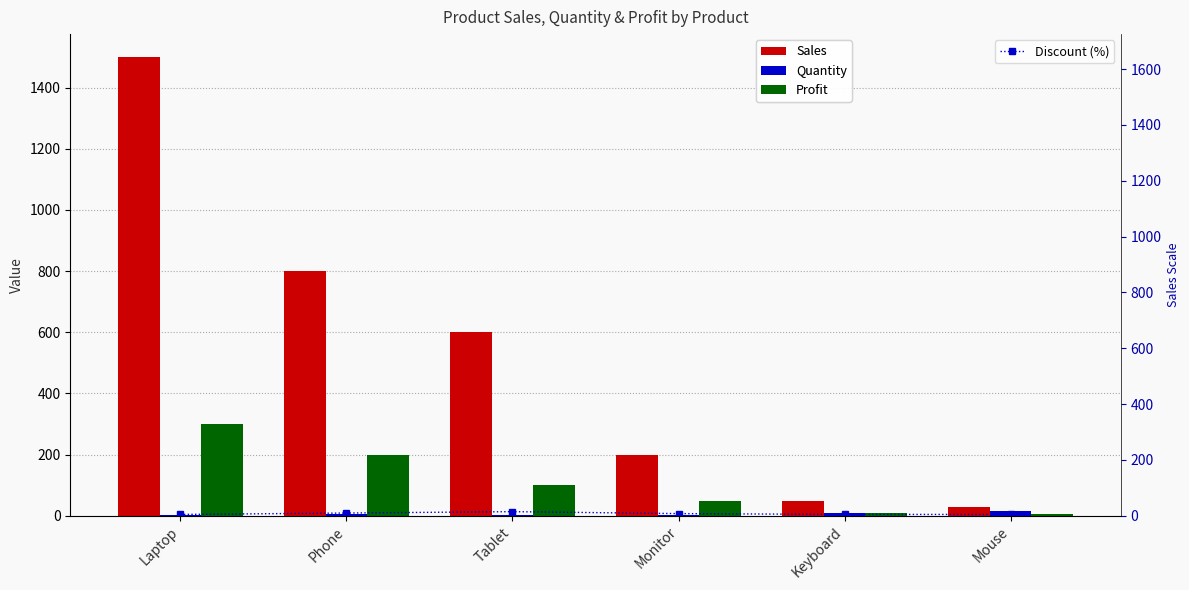

What are all the series names shown in the legend?

Sales, Quantity, Profit, Discount (%)